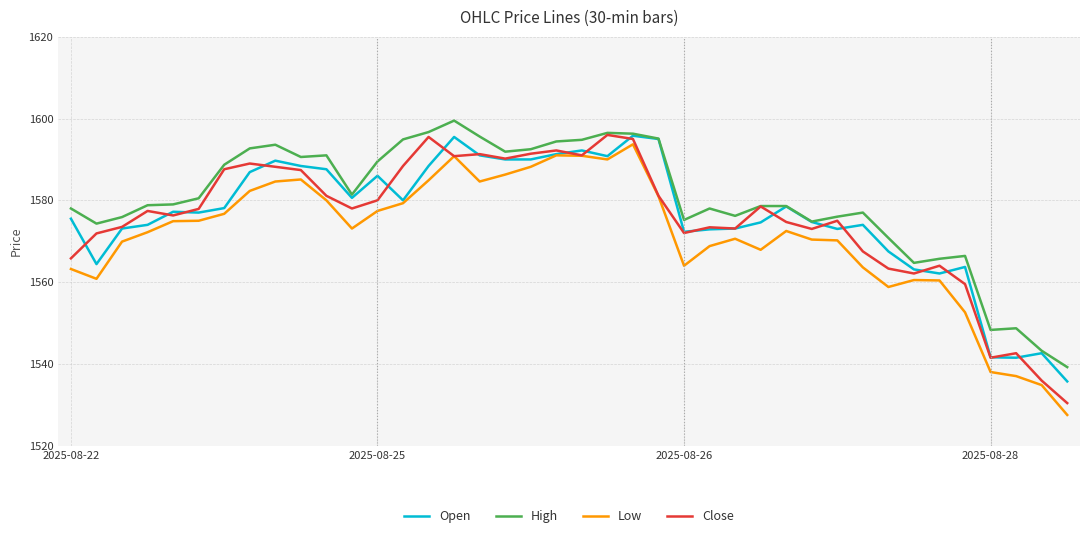

Does the chart display data point markers on the line(s)?

No